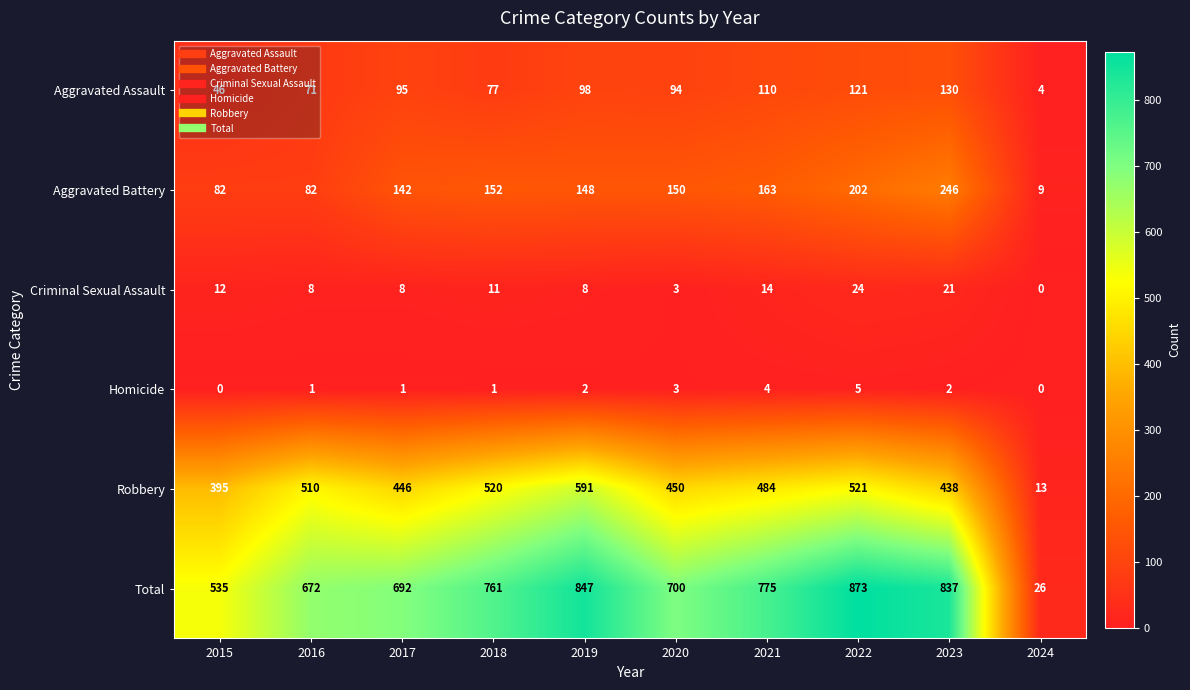

Which series has the largest range (max minus min)?

Total